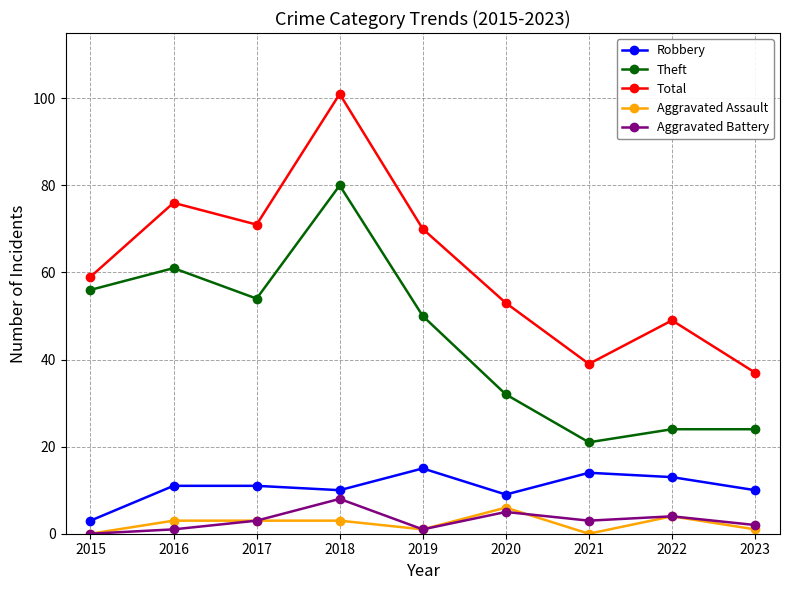

How many interior local valleys does the Theft series have?

2